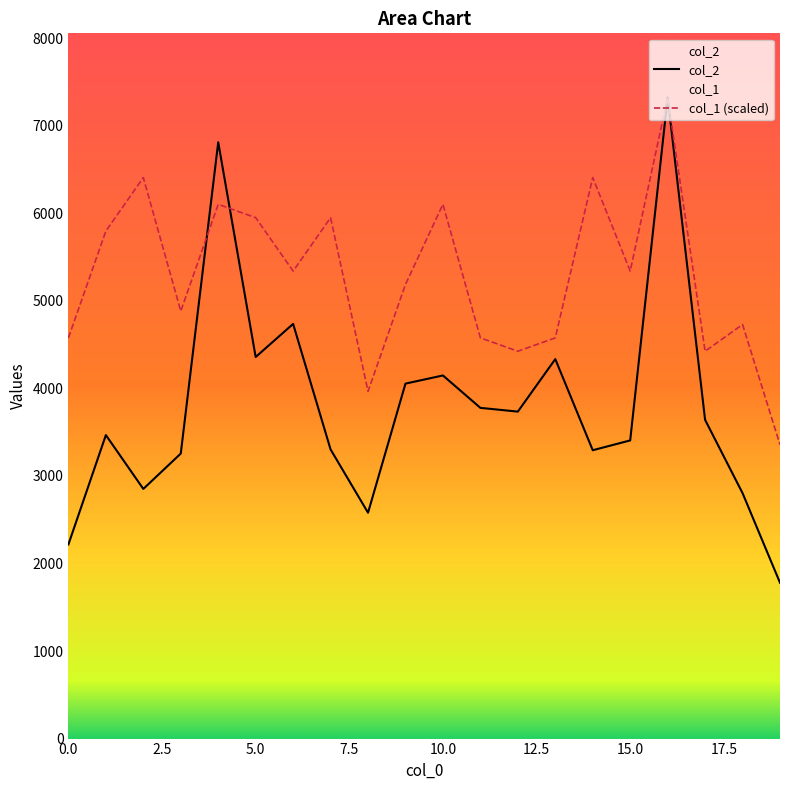

In col_1, how many points are higher than both neighbors (excluding endpoints)?

7